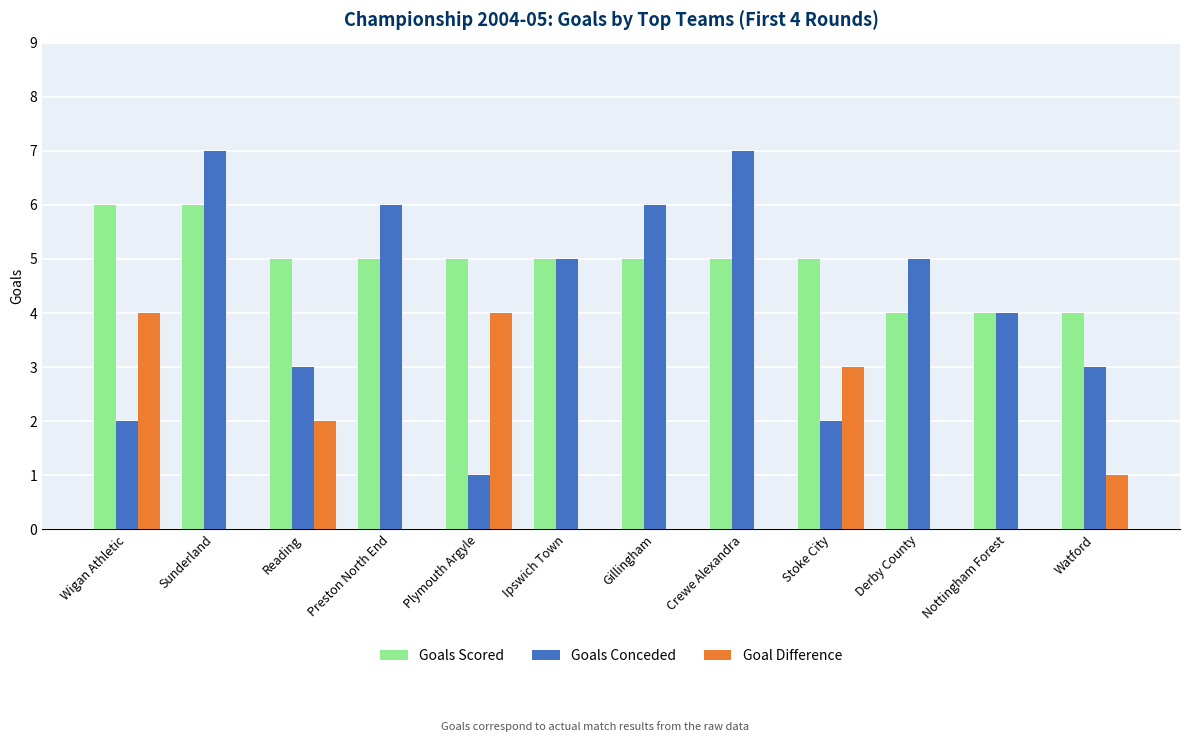

At which label does Goal Difference reach its peak?

Wigan Athletic